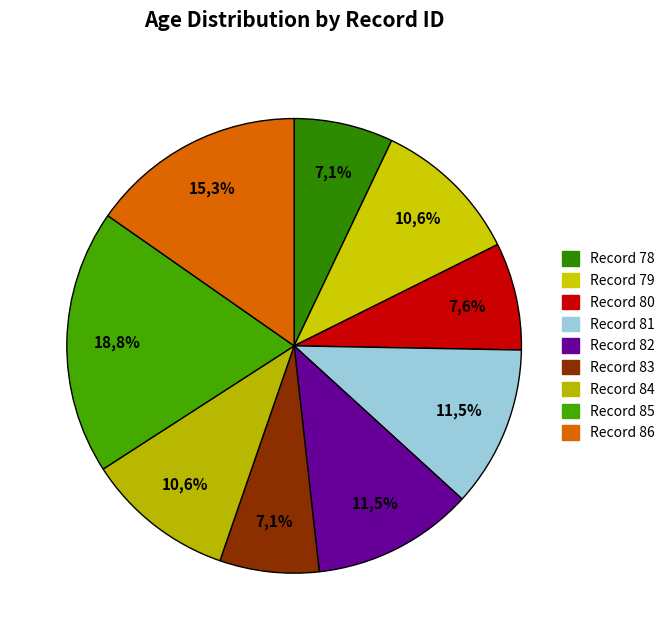

What percentage is the 82 slice, to the nearest percent?

11%